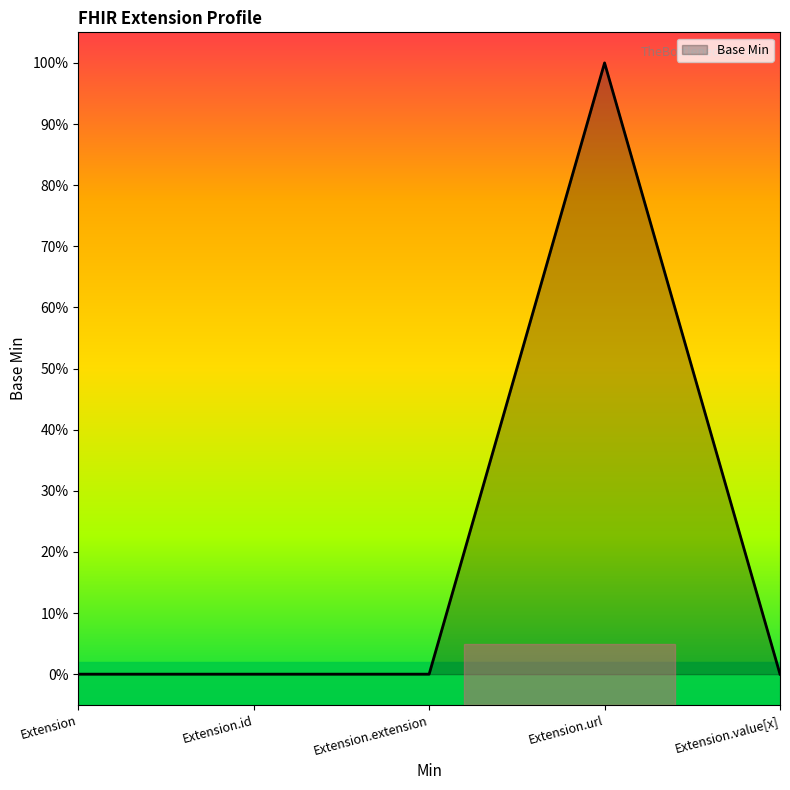

Which has a higher value, Extension.extension or Extension.url?

Extension.url